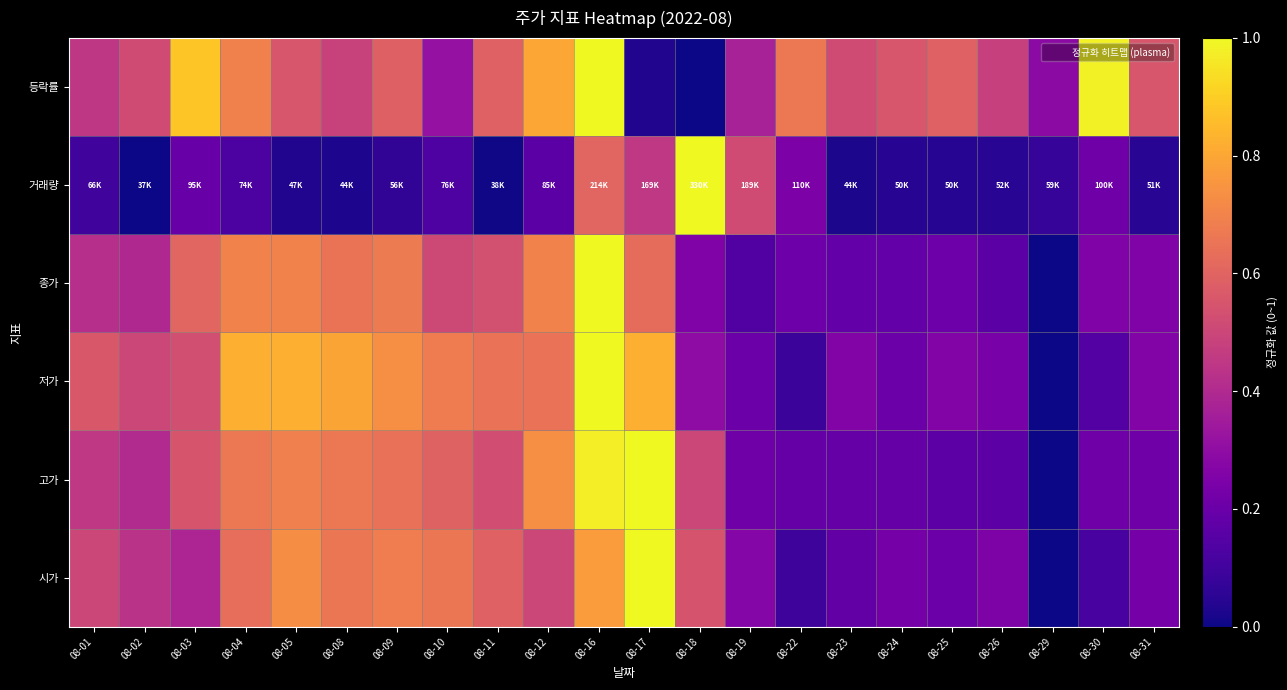

How many categories are shown in the chart?

22